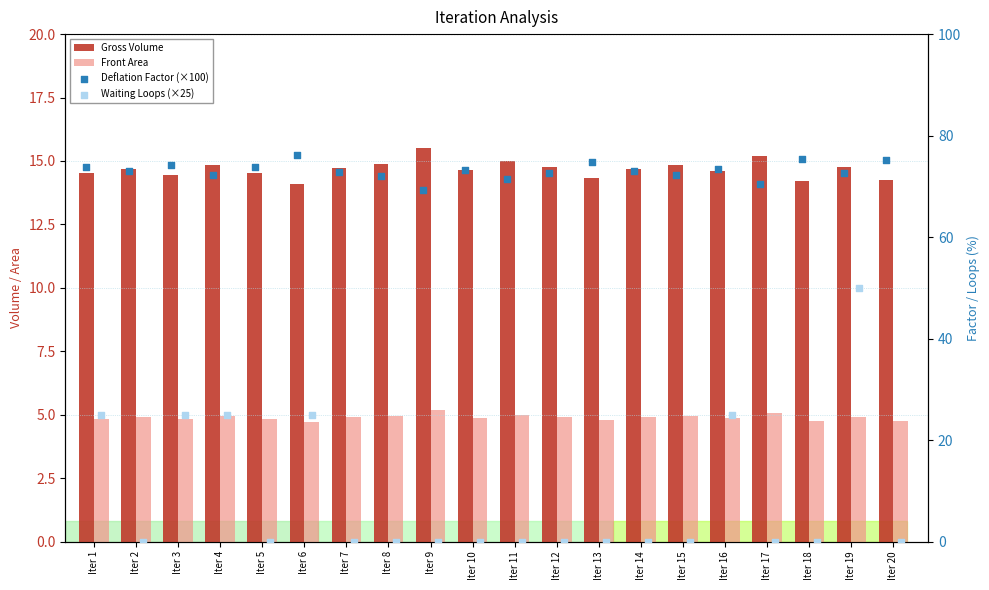

What is the total value across all series at Iter 11?

91.4